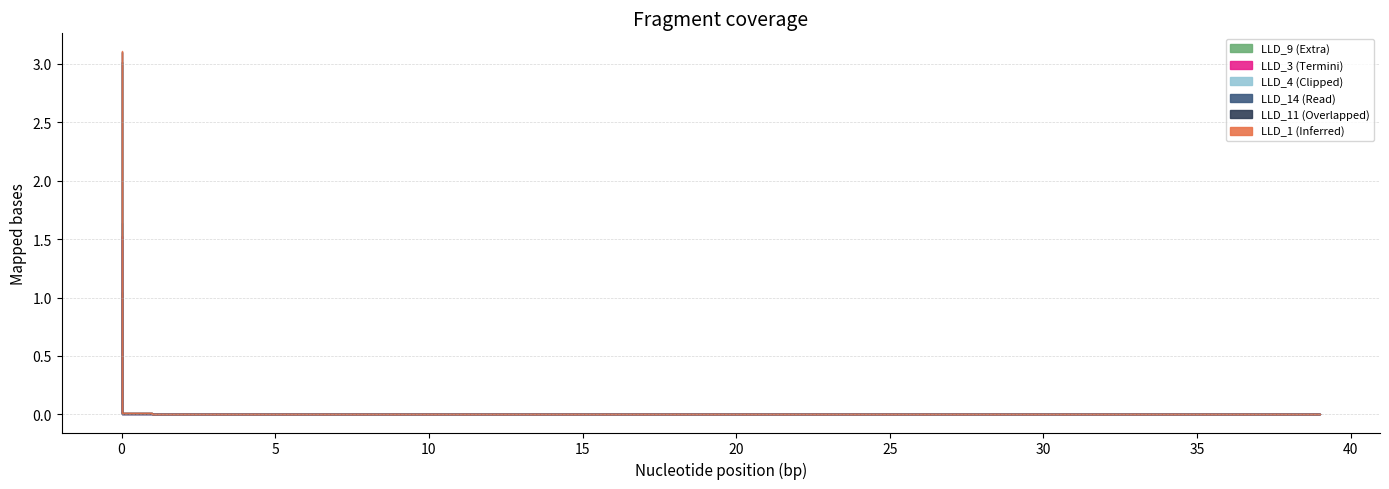

At which category does the chart reach its minimum across all series?

1